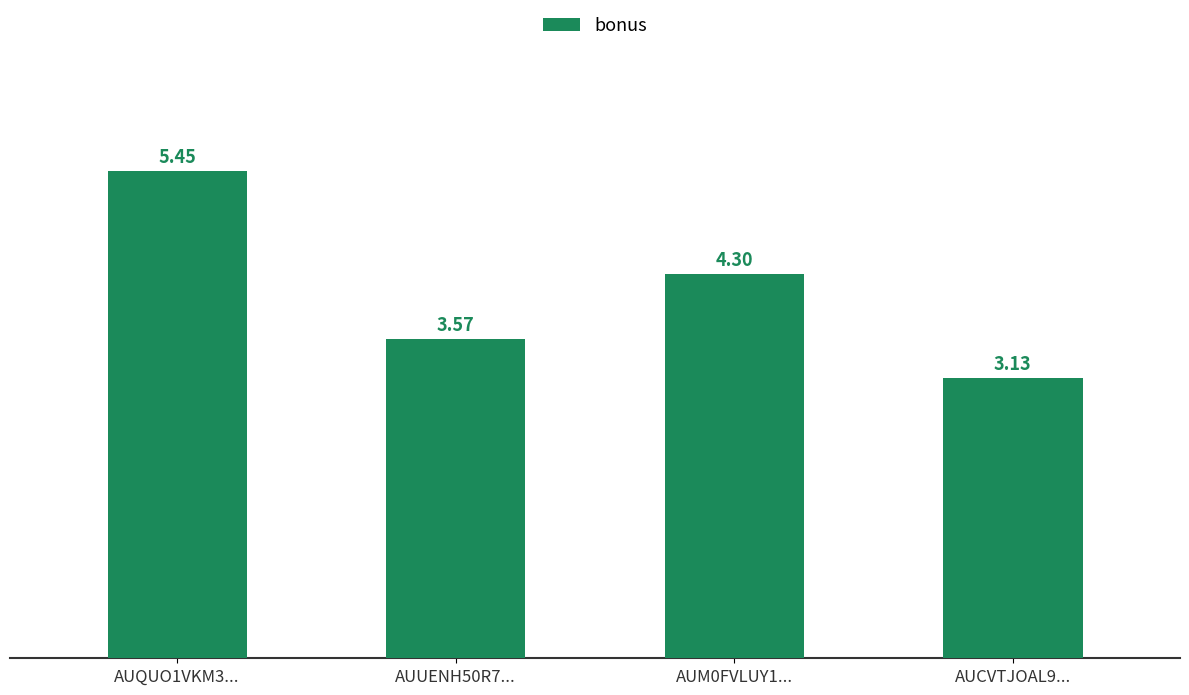

List the labels in order of value, largest first.

AUQUO1VKM3..., AUM0FVLUY1..., AUUENH50R7..., AUCVTJOAL9...